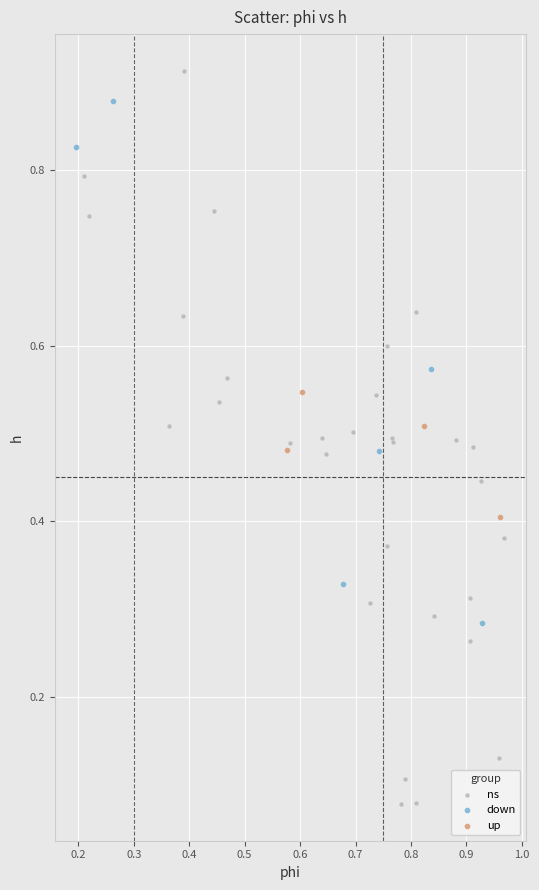

Which series has the largest Y range (max minus min)?

ns